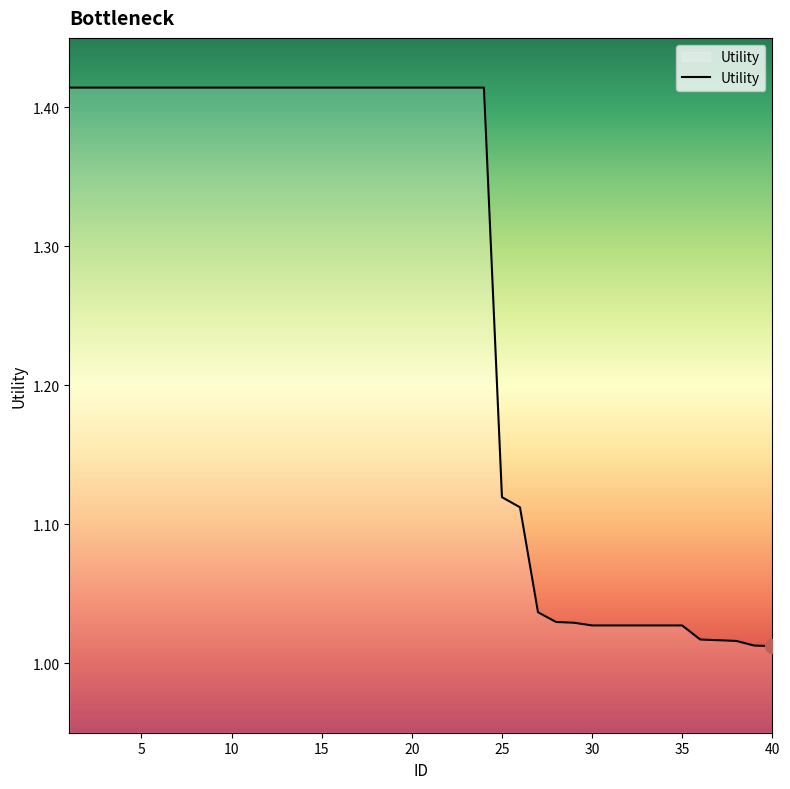

What is the difference between the maximum and minimum values?

0.4